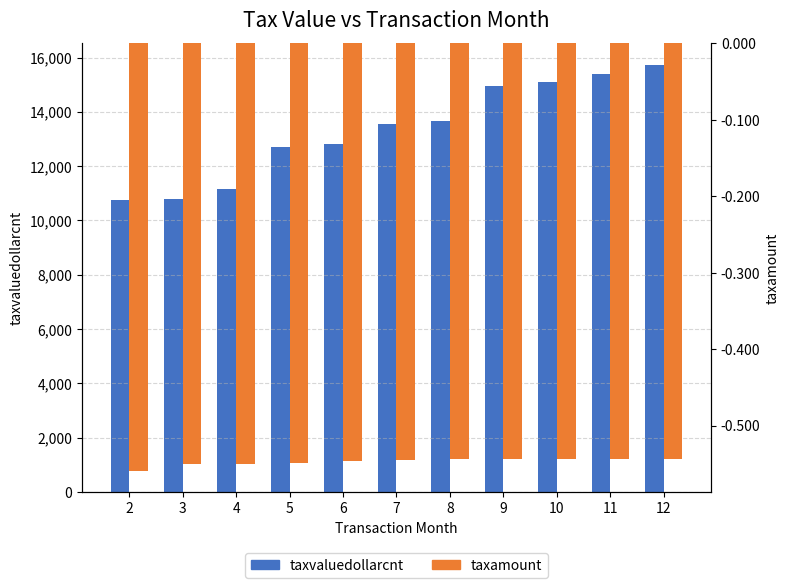

Reading right to left, transcribe all the data shown in this chart.

taxvaluedollarcnt: 15738.5	15397.5	15102.5	14964.0	13653.5	13544.5	12798.0	12700.5	11166.5	10794.5	10765.0
taxamount: -0.5	-0.5	-0.5	-0.5	-0.5	-0.5	-0.5	-0.5	-0.6	-0.6	-0.6